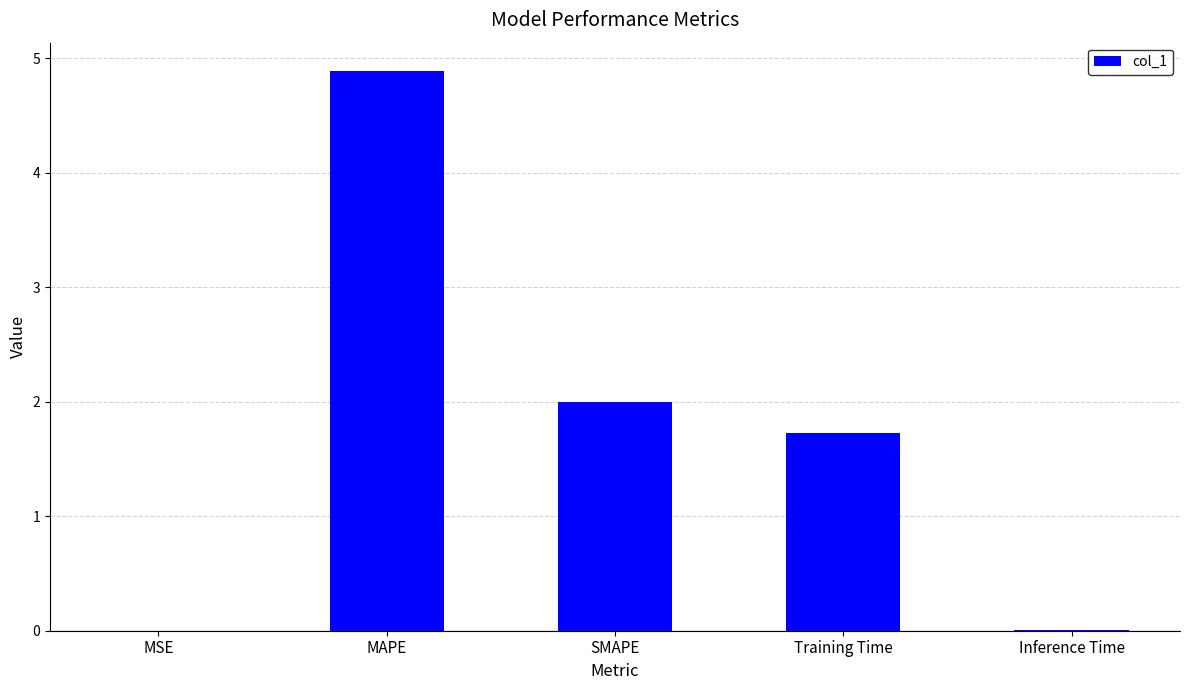

What is the approximate value at Training Time?

1.7